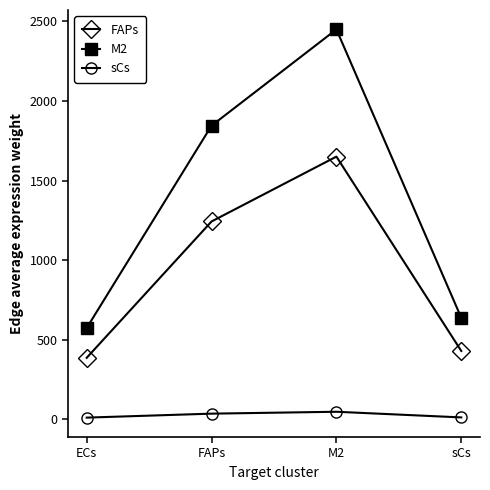

True or false: FAPs has a value of 429.8 at sCs.

True